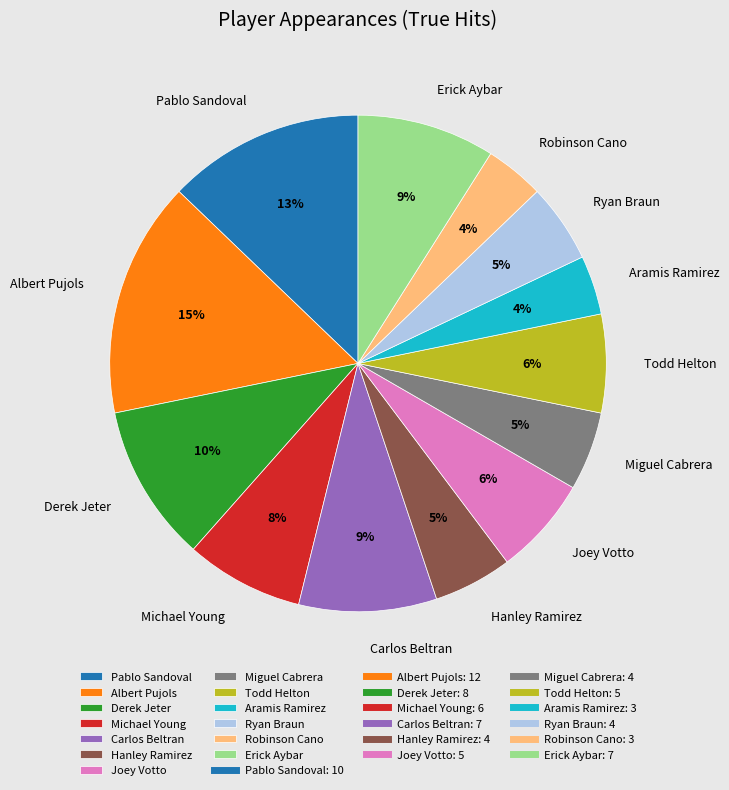

Which has a higher value, Derek Jeter or Erick Aybar?

Derek Jeter